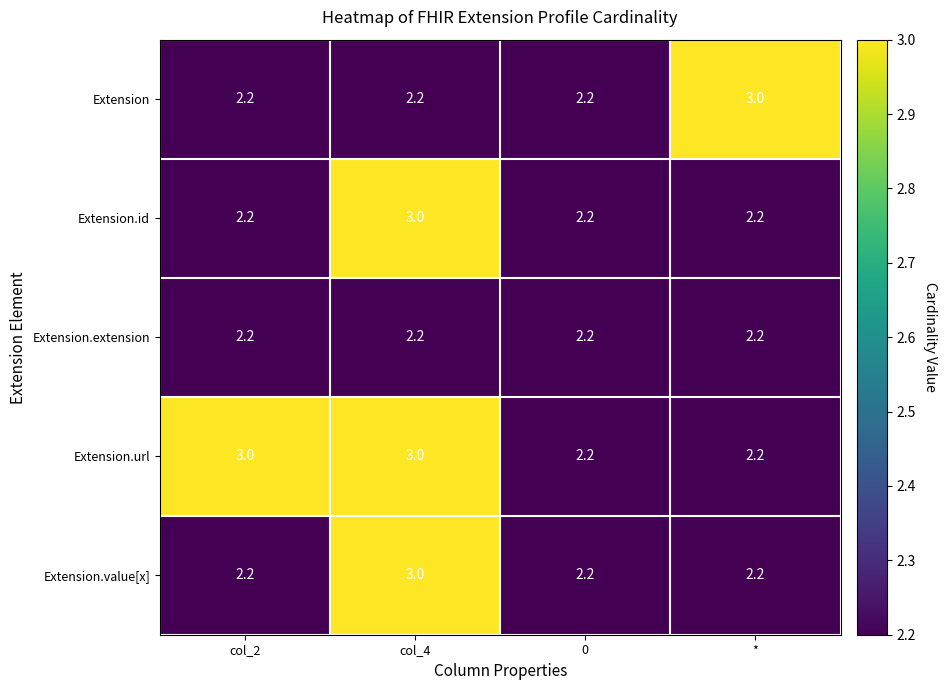

What is the difference between the highest and lowest values at col_4?

0.8